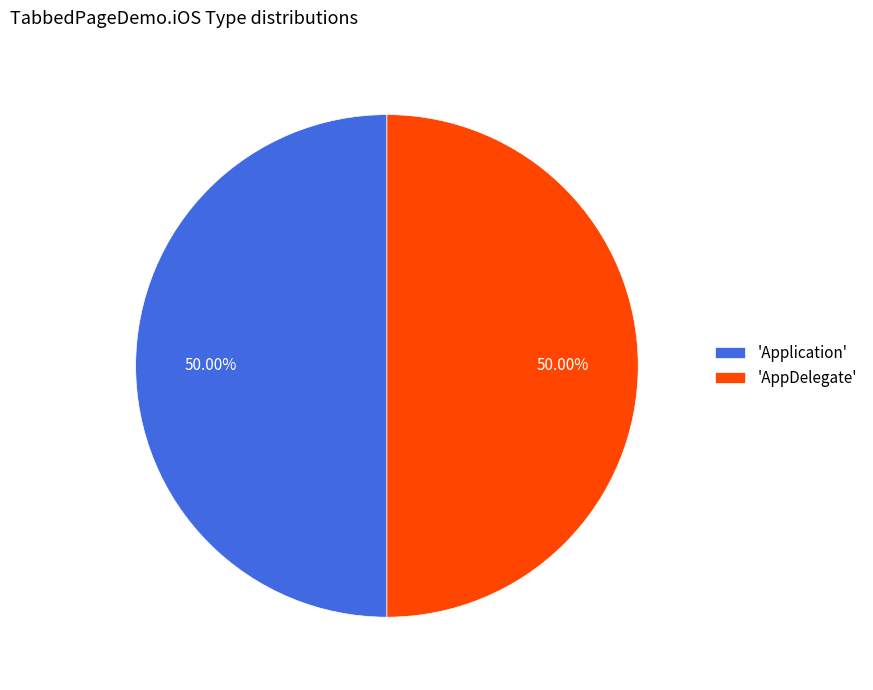

Approximately how many times larger is the value at 'AppDelegate' compared to 'Application'?

1.0